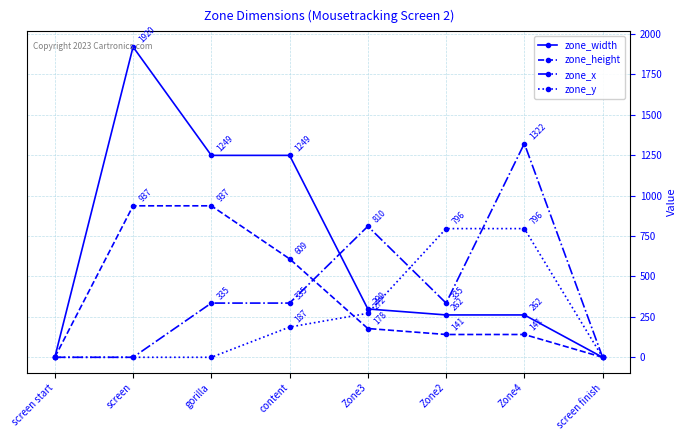

How many values in zone_width are above zero?

6